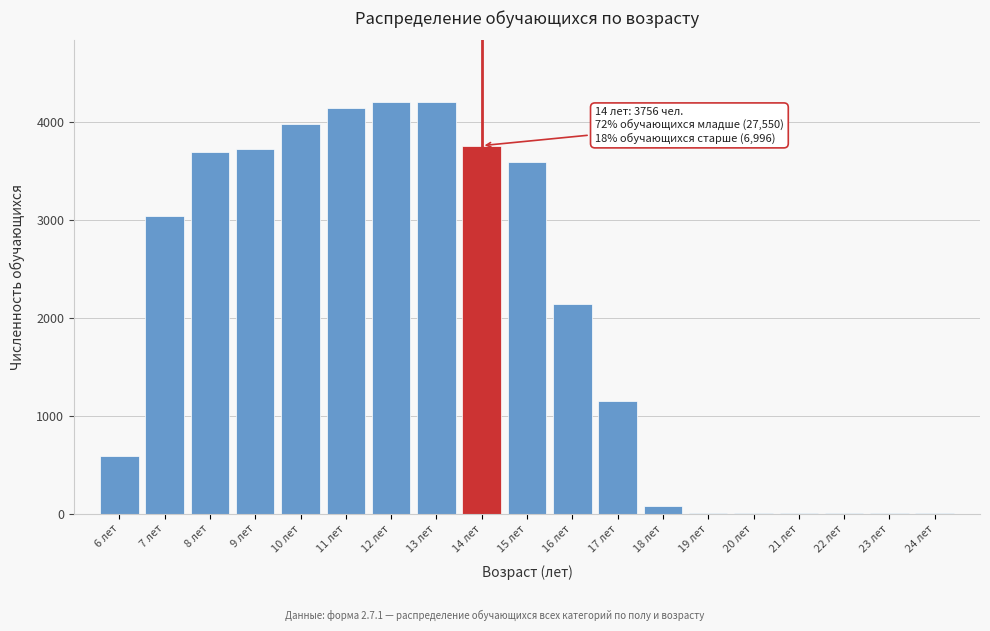

The value at 15 лет is 3590. True or false?

True